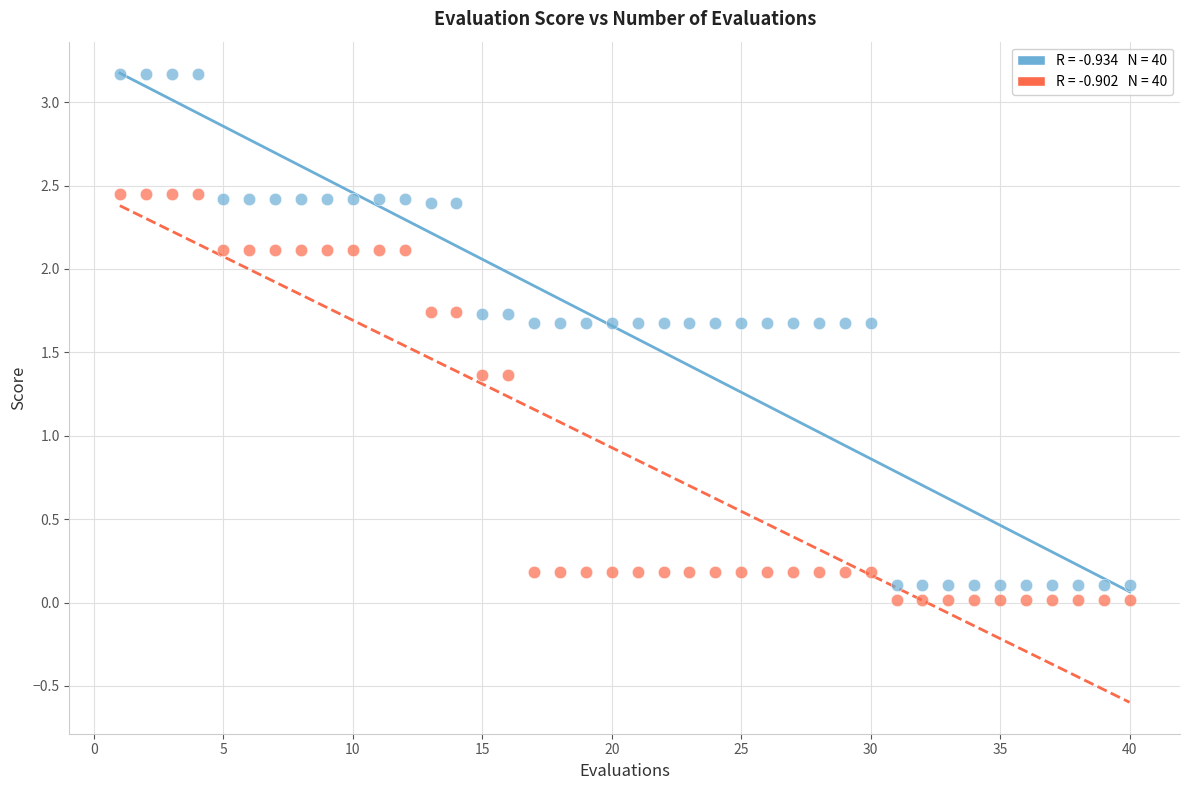

Across all data points, what is the range of X values (max minus min)?

39.0